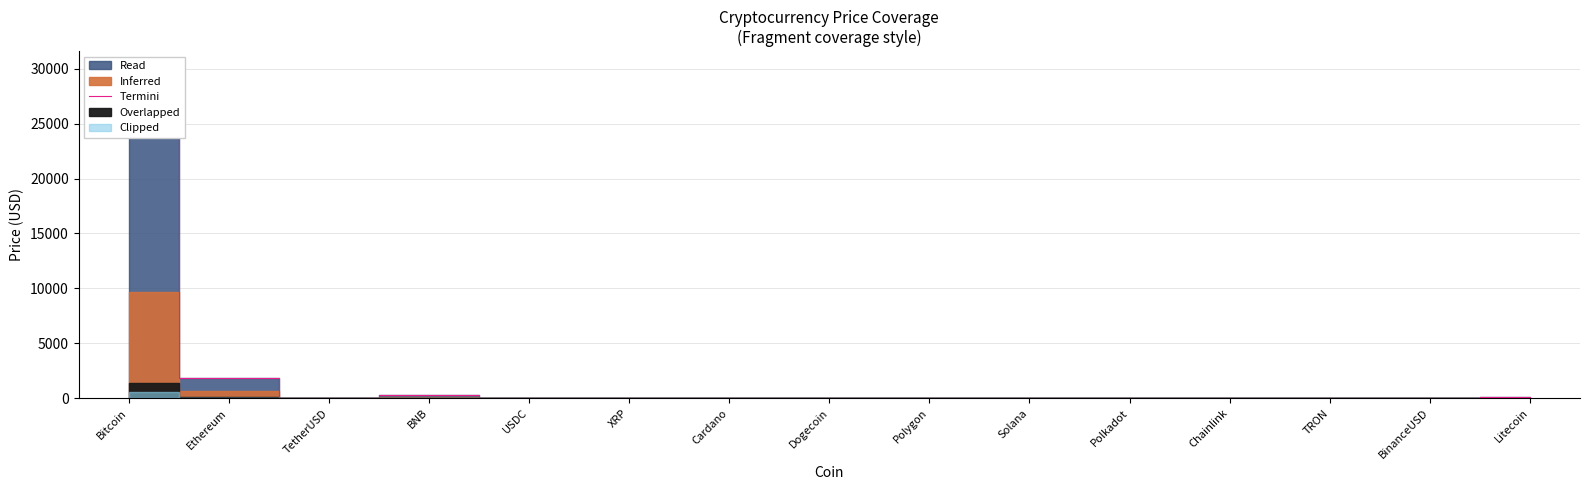

What is the smallest value displayed?

0.1